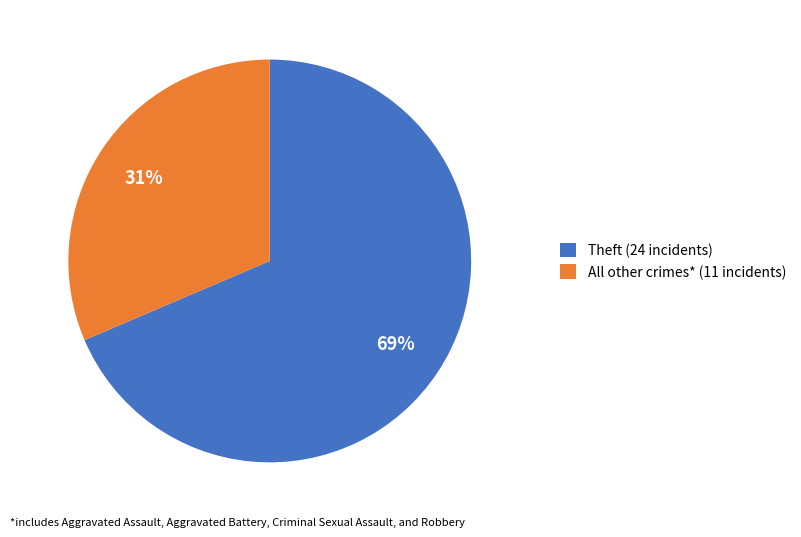

Approximately how many times larger is the value at Theft (24 incidents) compared to All other crimes* (11 incidents)?

2.2